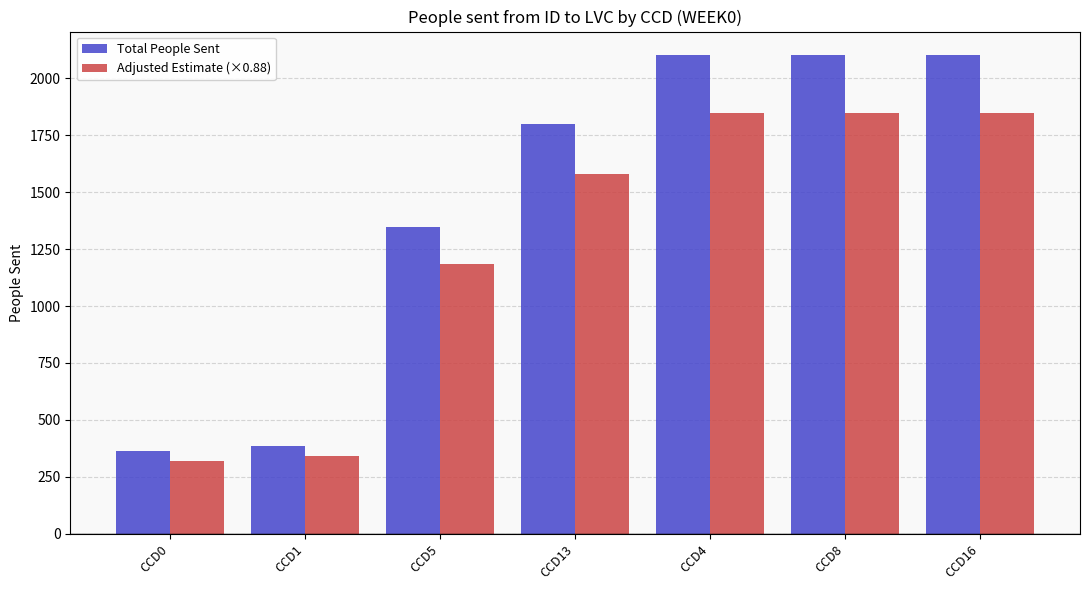

How many values in the Adjusted Estimate (×0.88) series exceed 1581?

4